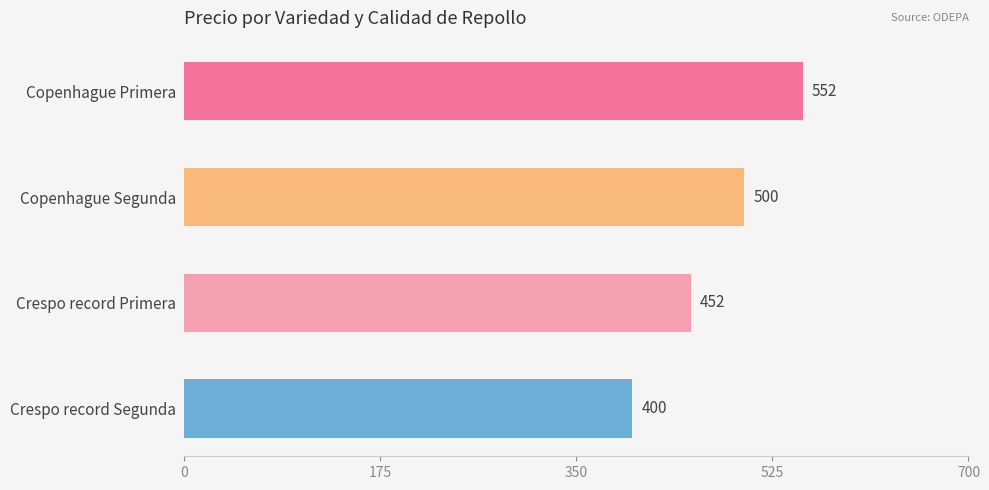

Is it true that the value at Crespo record Primera is 664?

False